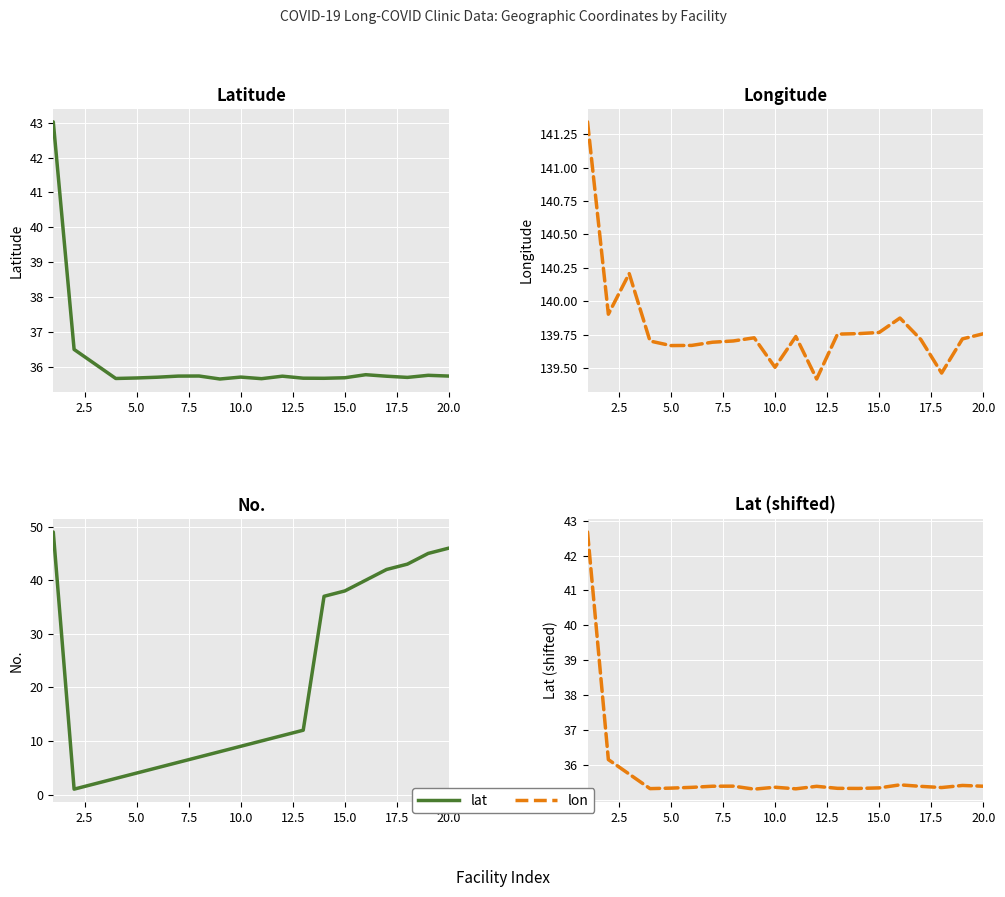

What is the average value of the lat series?

36.1